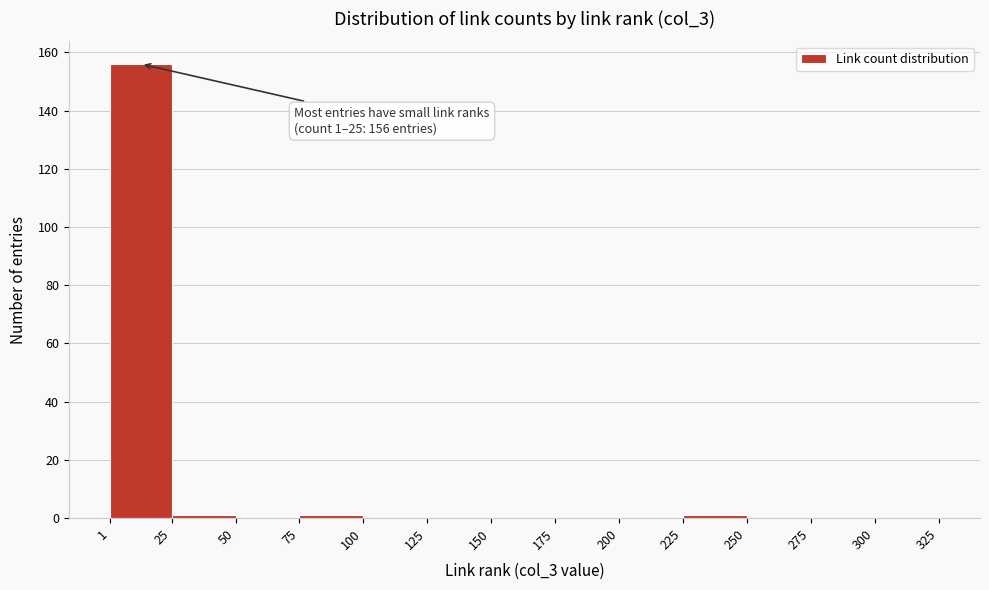

Over which range of the x-axis is the bar tallest?

1 to 25